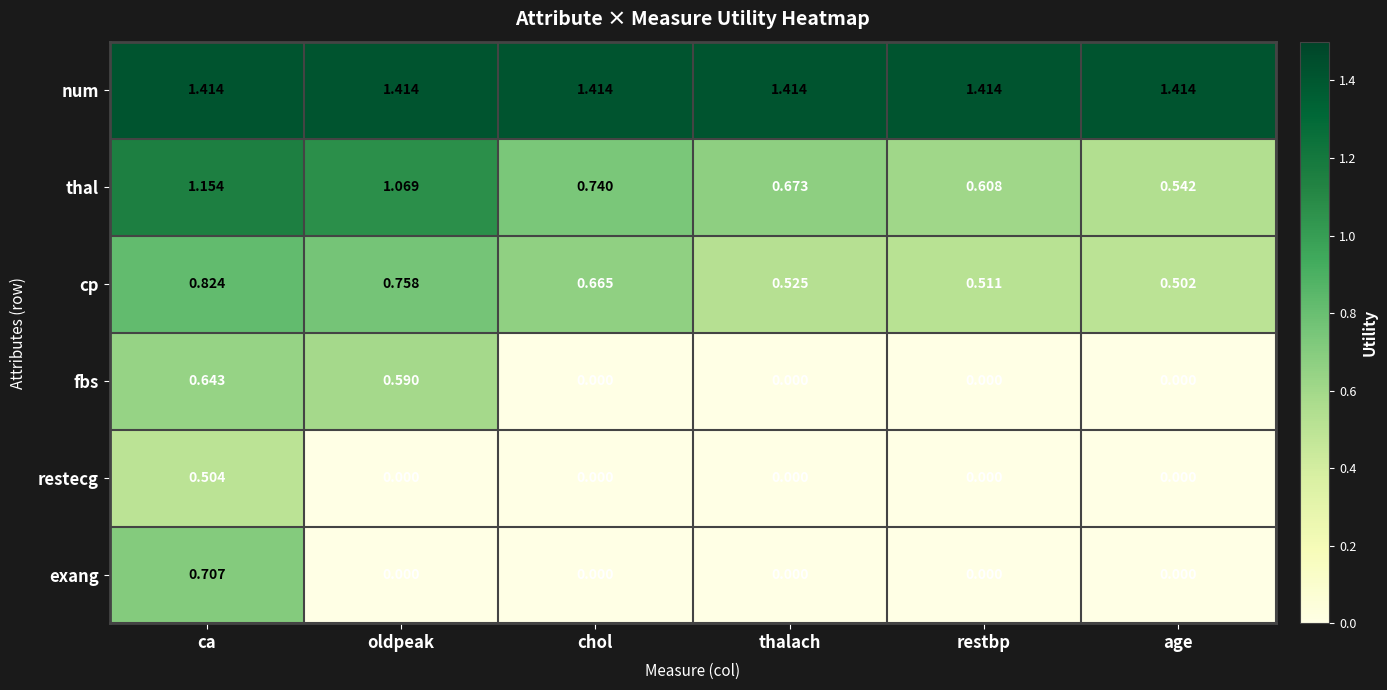

Where is cp nearest to the value 0?

age